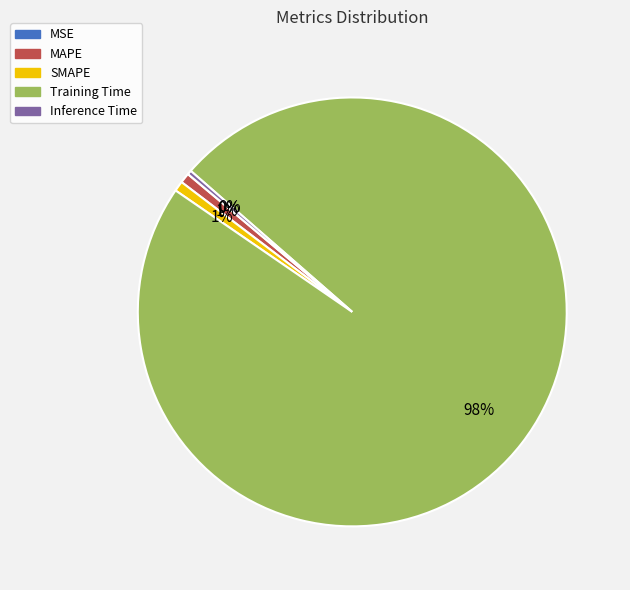

Do Inference Time and SMAPE together represent more than half of the pie?

No